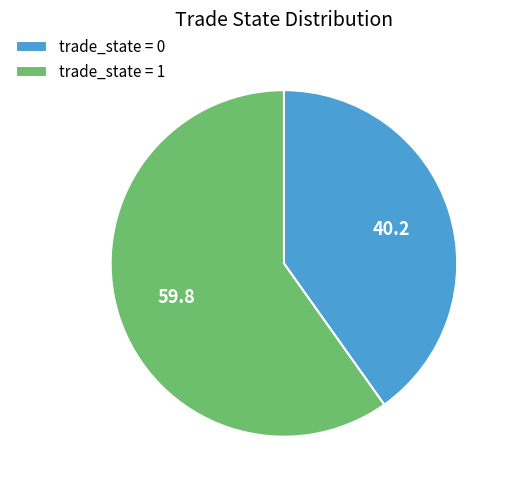

Approximately how many times larger is the value at trade_state = 0 compared to trade_state = 1?

0.7